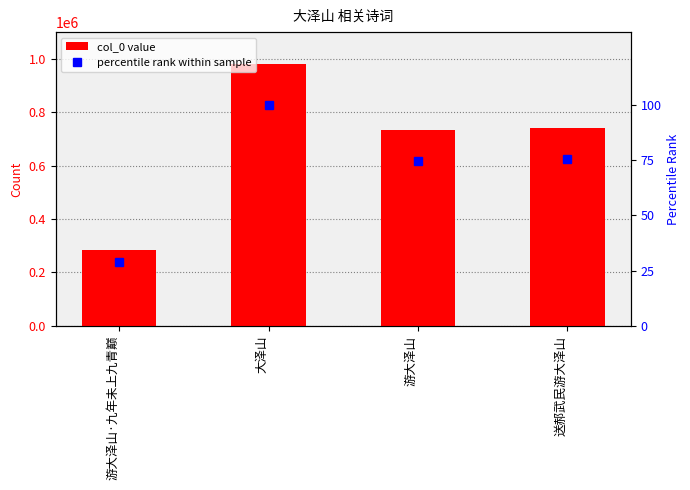

Is it true that col_0 equals 277918.8 at 大泽山?

False